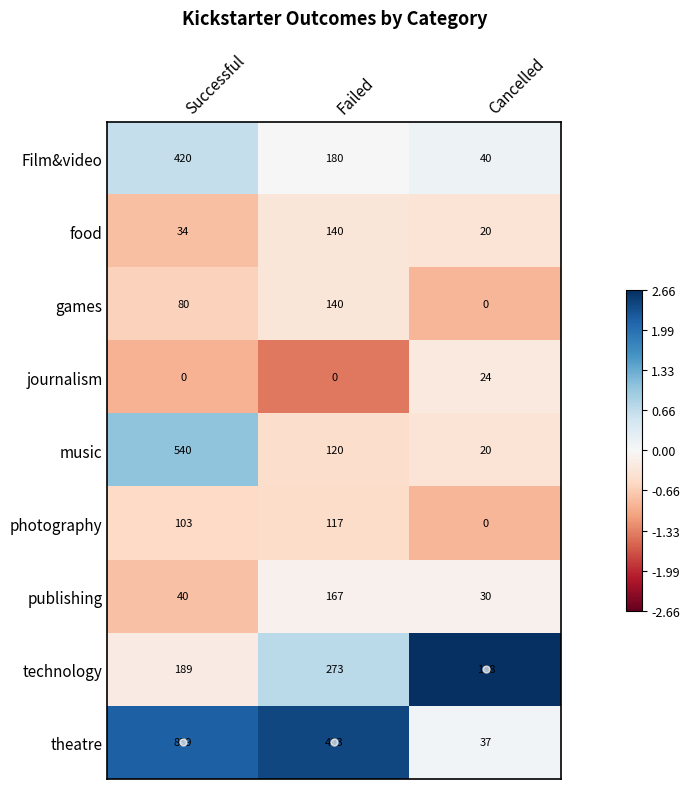

List the labels in order of music value, smallest first.

Cancelled, Failed, Successful